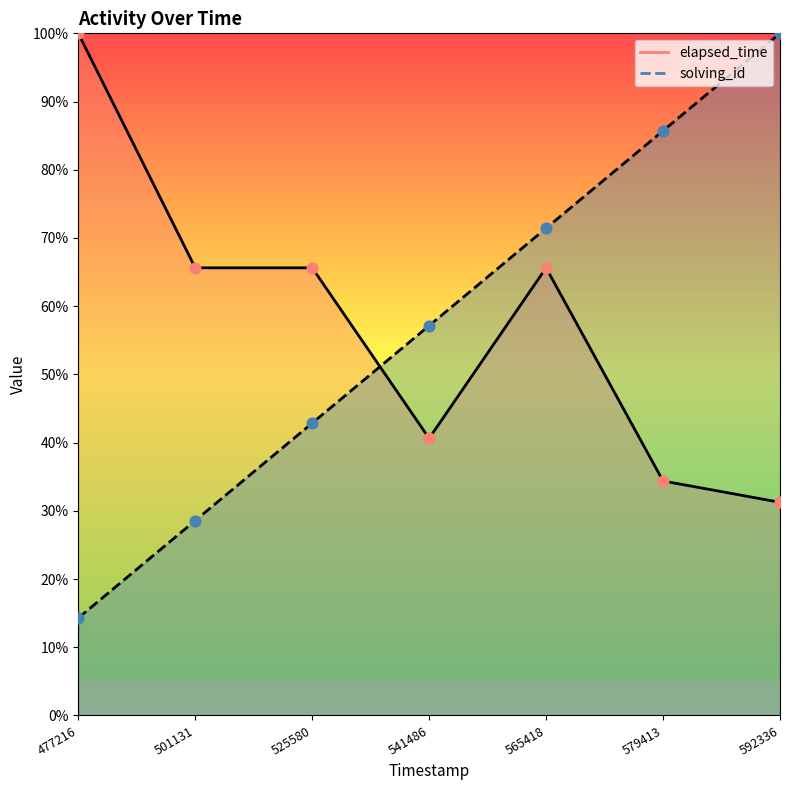

Which series has the largest total across all categories?

elapsed_time